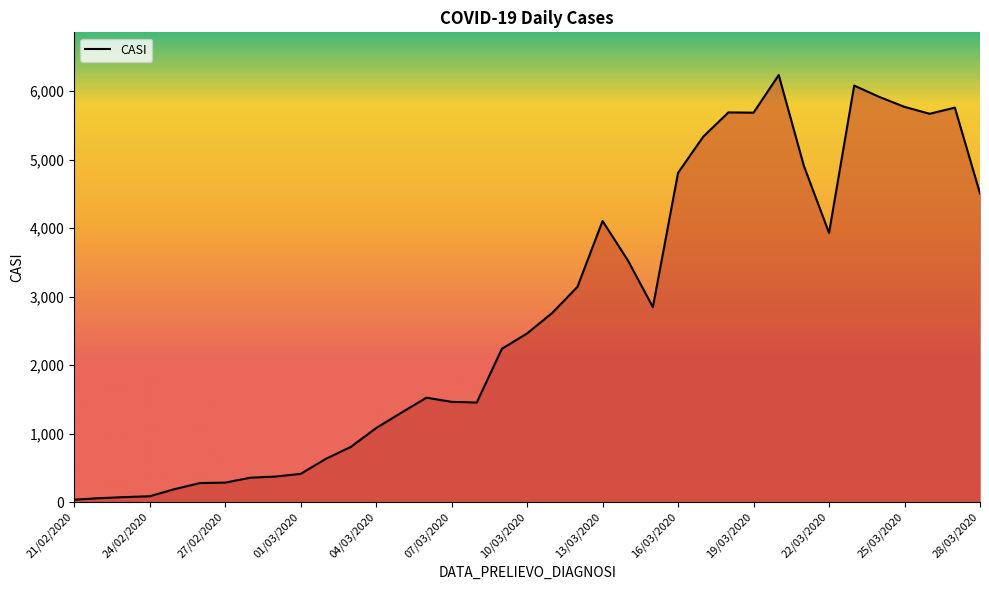

What is the greatest value displayed?

6237